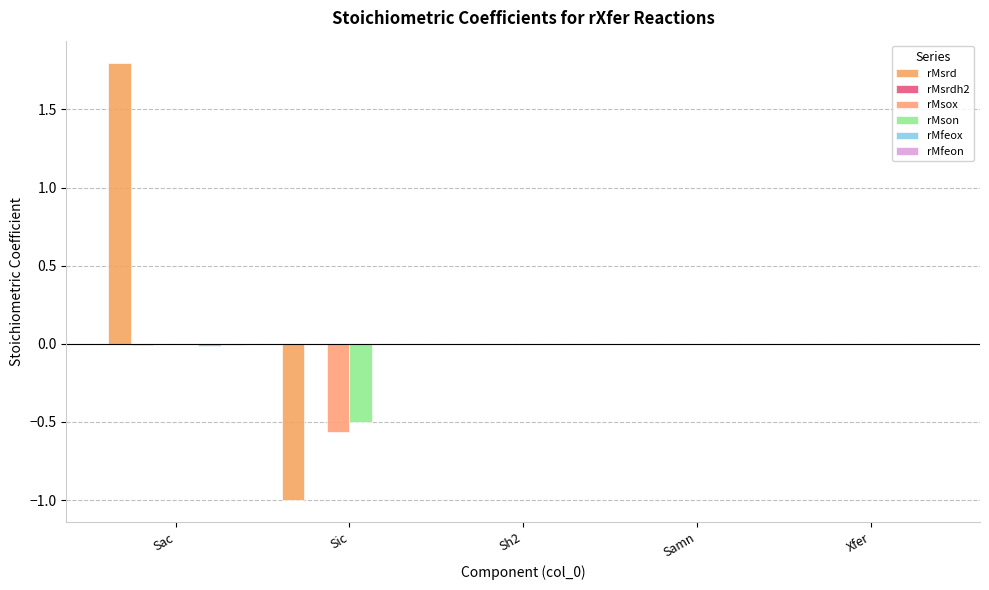

The rMsox series shows -0.3 at Samn. True or false?

False